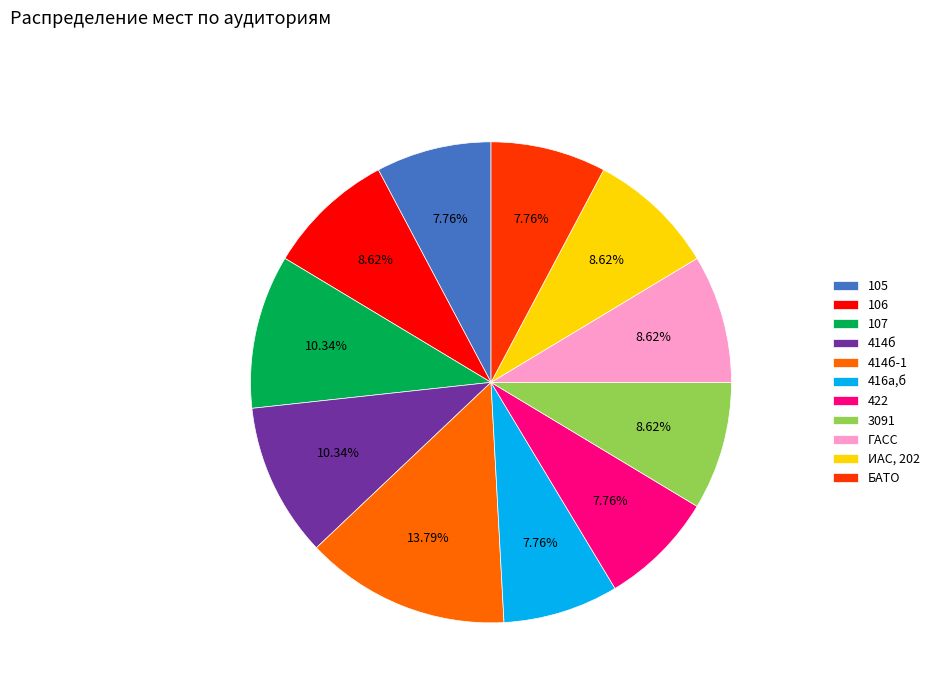

The 414б-1 slice represents 8% of the pie. True or false?

False